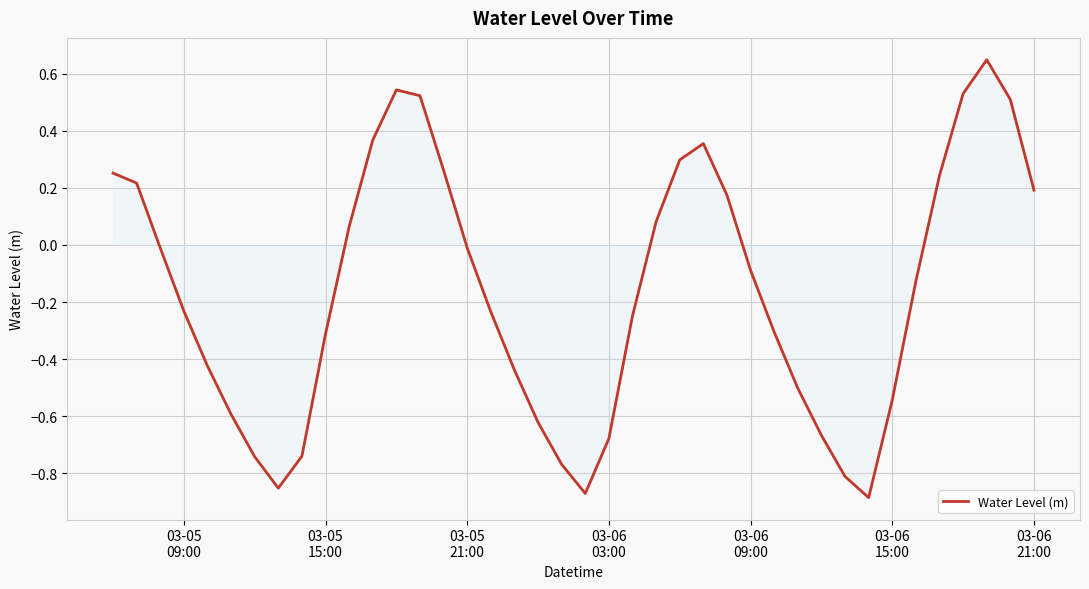

How many lines are shown in the chart?

1